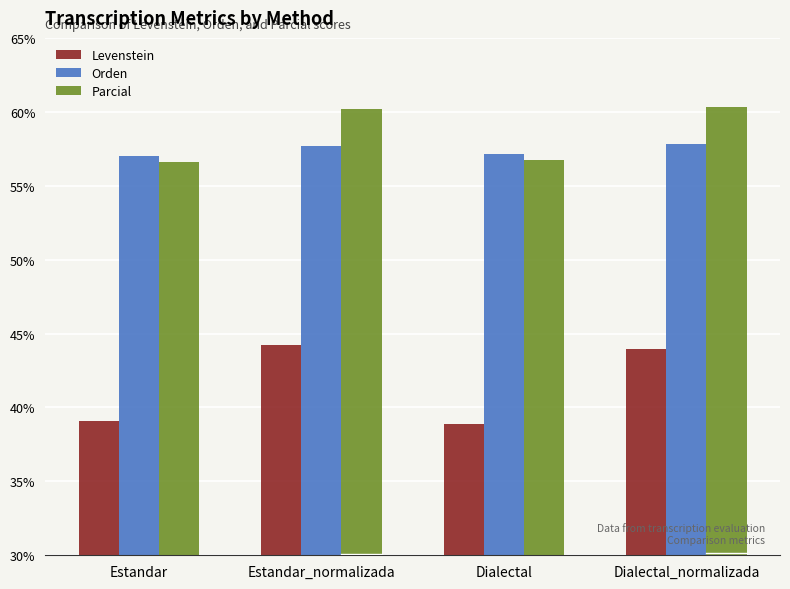

What is the label of the 1st bar from the left?

Estandar